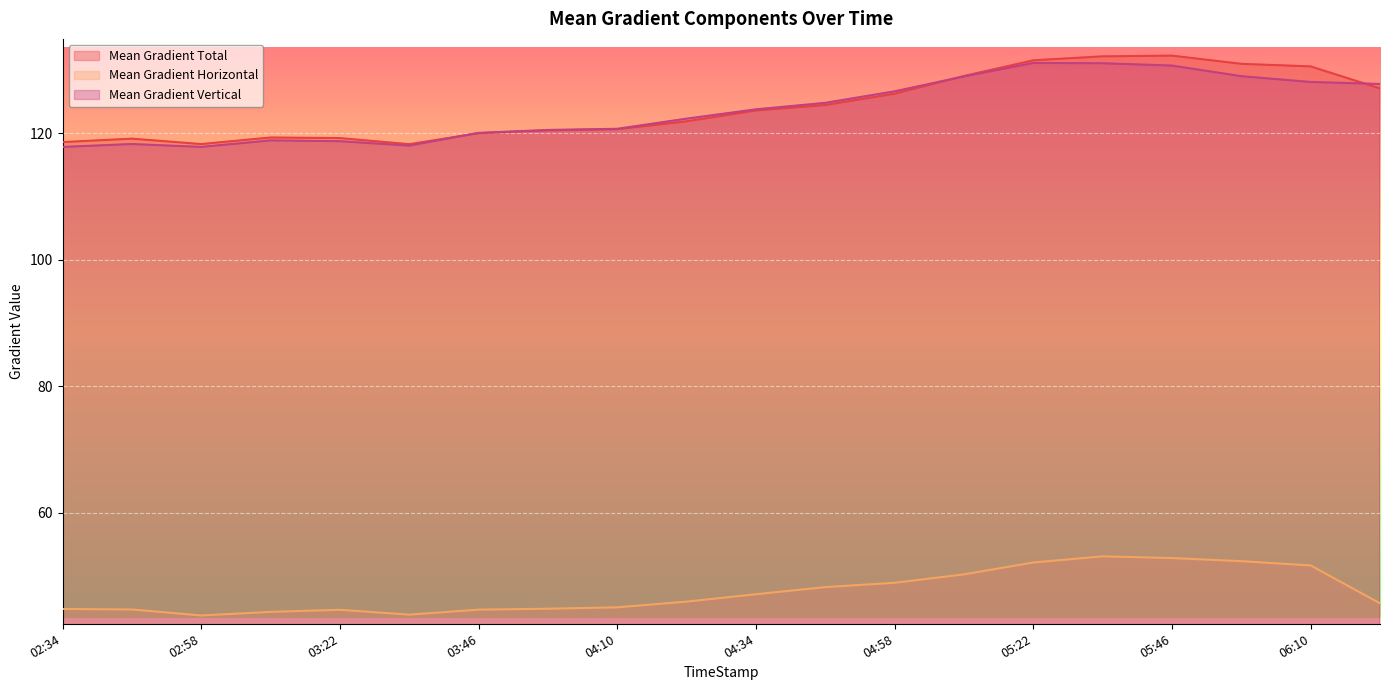

What is the approximate value of Mean Gradient Vertical at 06:10?

128.1